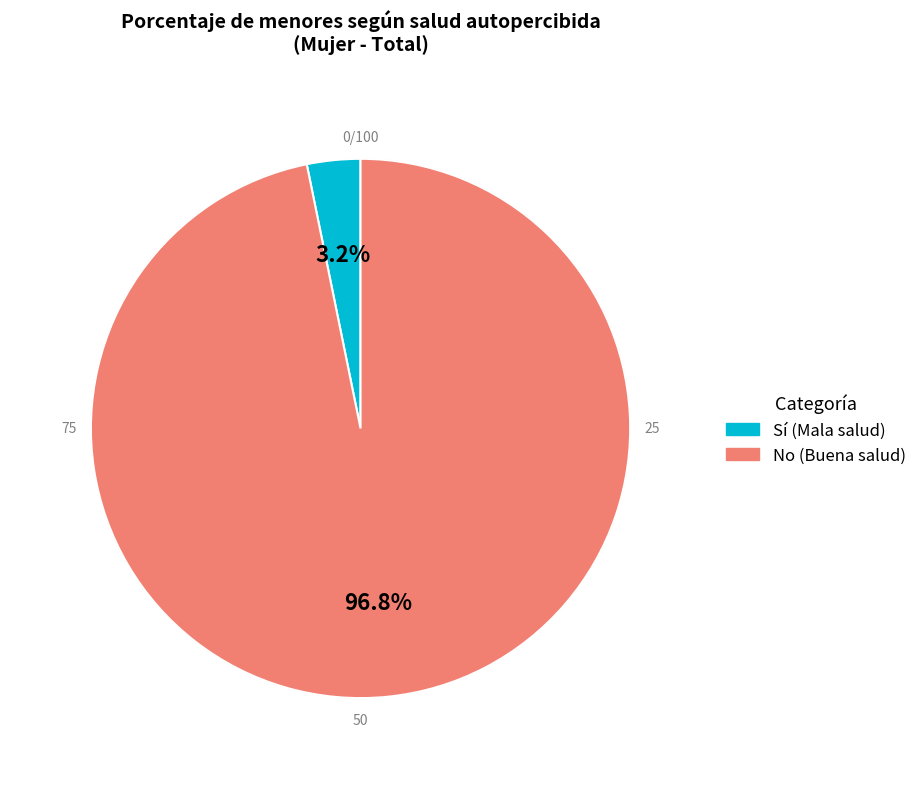

Does any single category account for the majority?

Yes